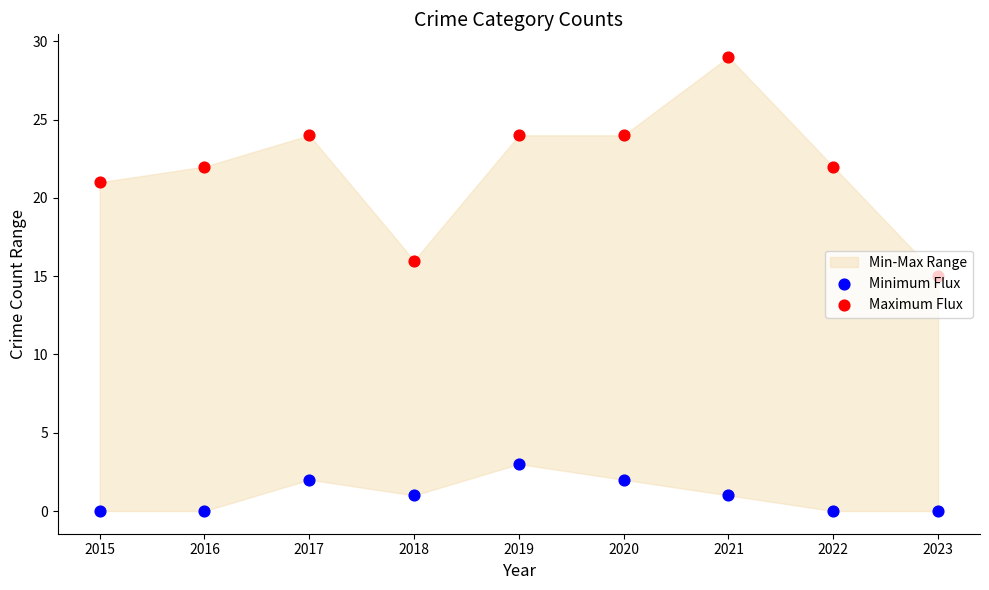

Which series has the largest total across all categories?

Maximum Flux